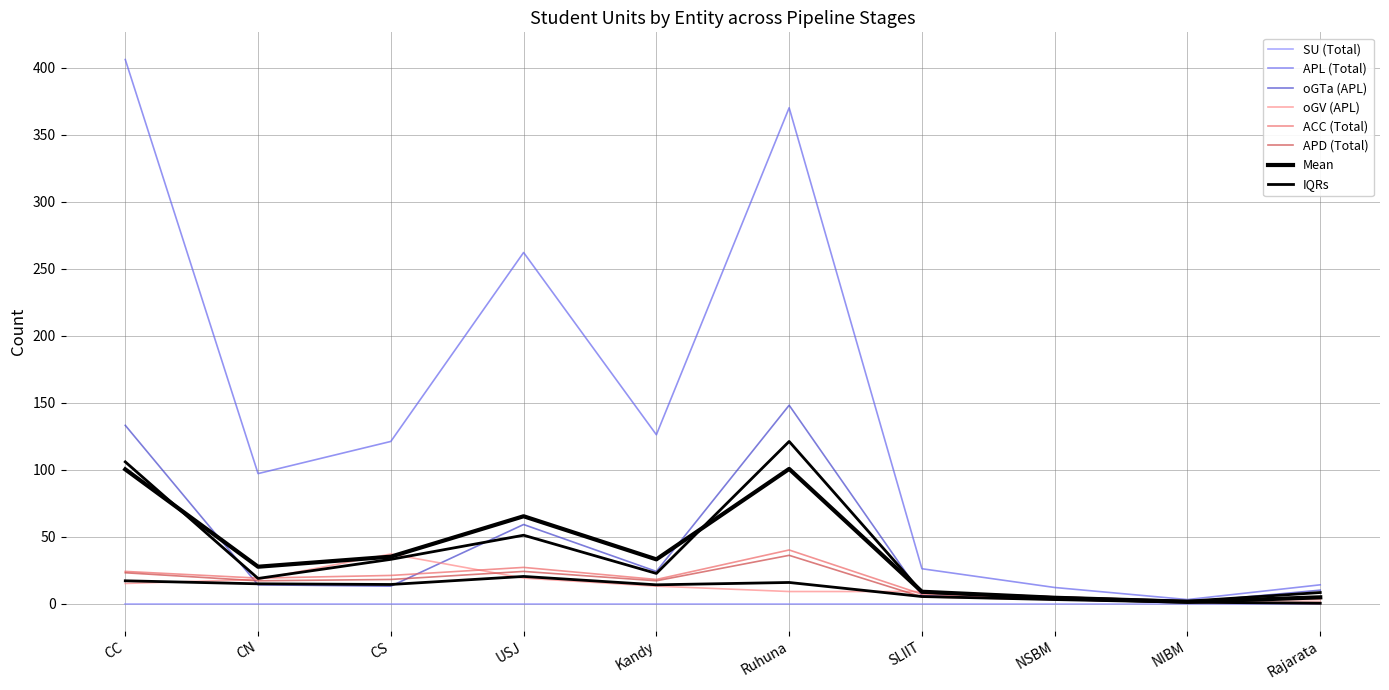

Count the number of categories in the chart.

10